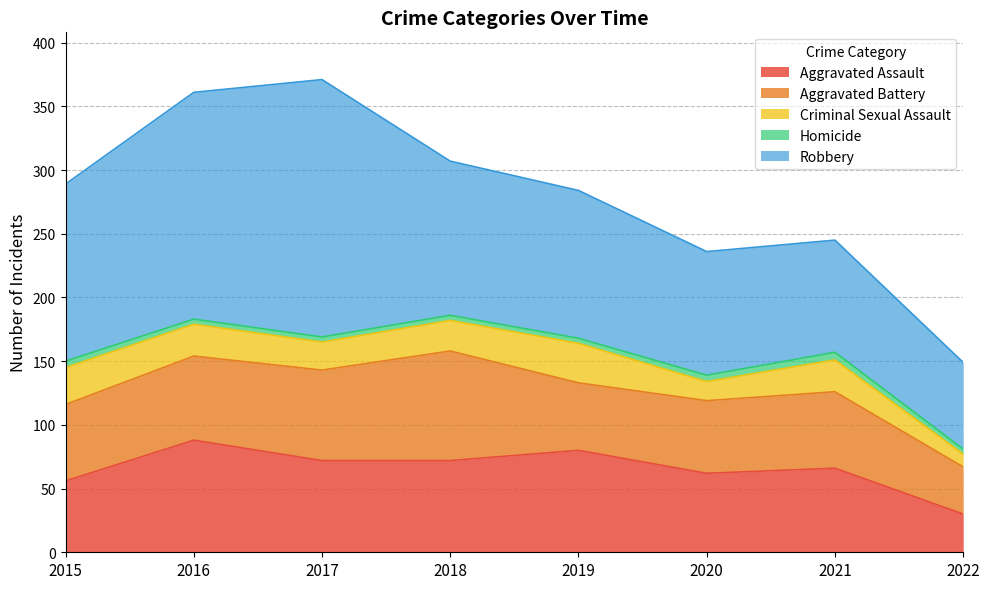

Which series has the widest spread of values?

Robbery